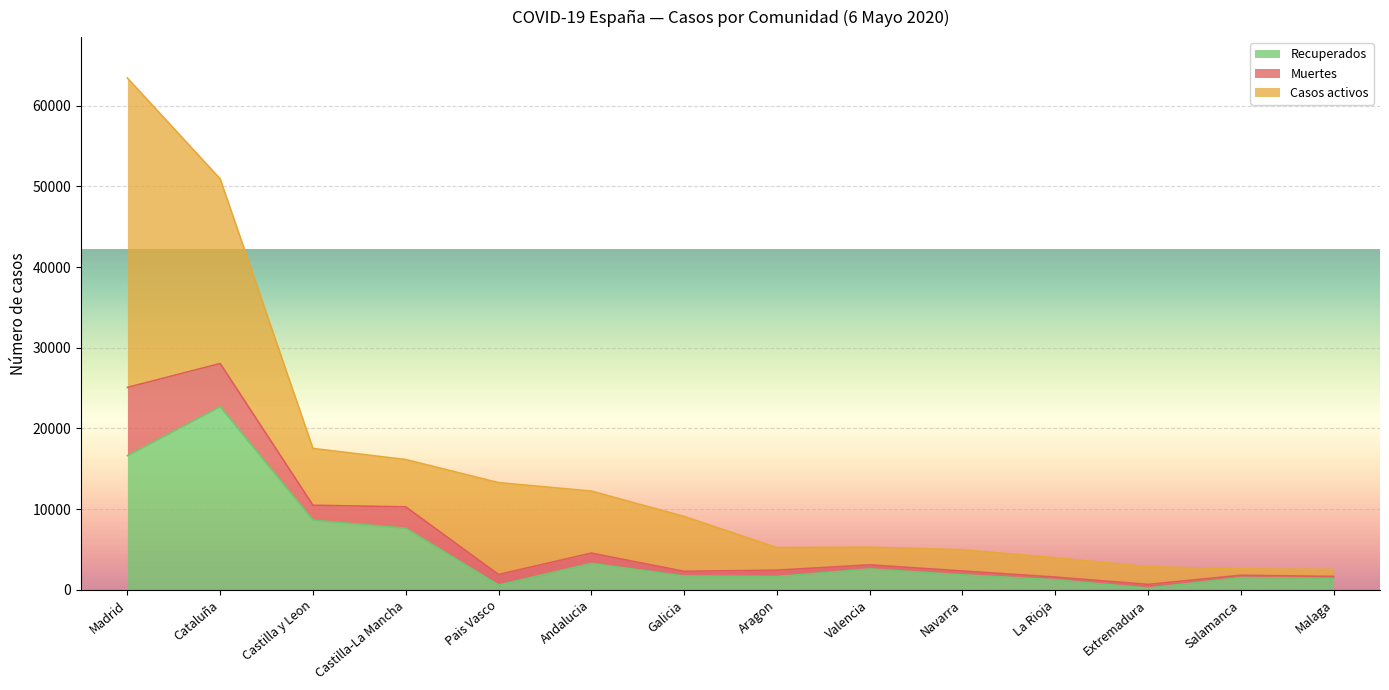

At which category is the sum across all series the highest?

Madrid